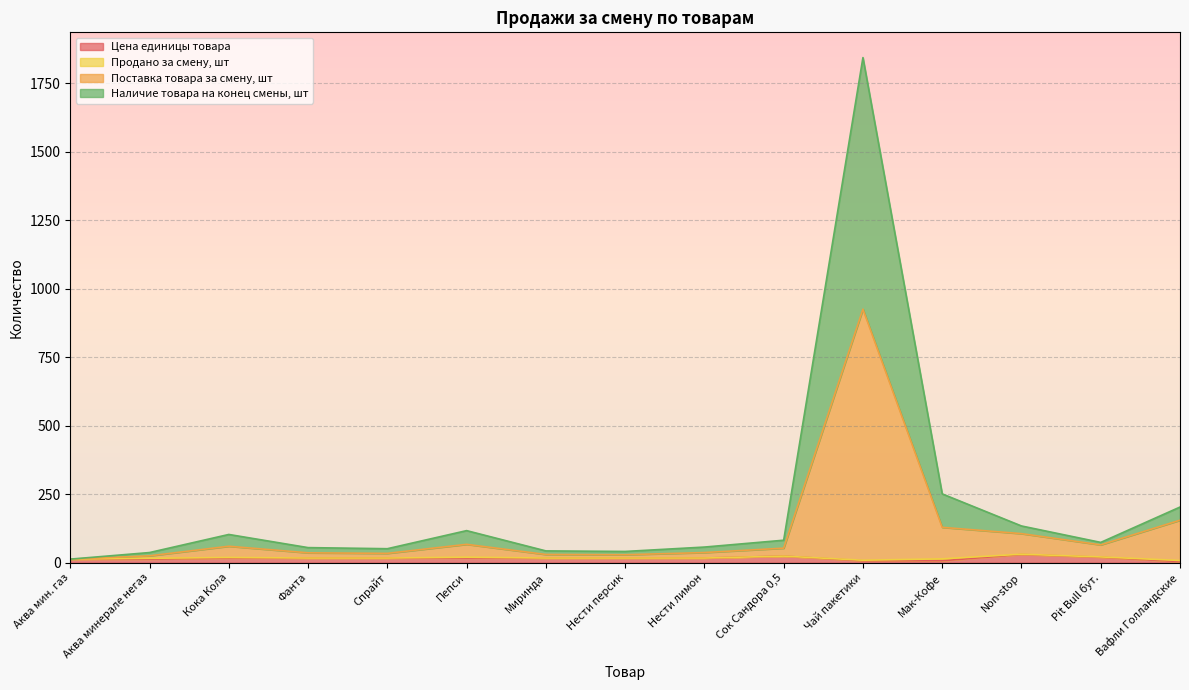

What is the average value of the Поставка товара за смену, шт series?

118